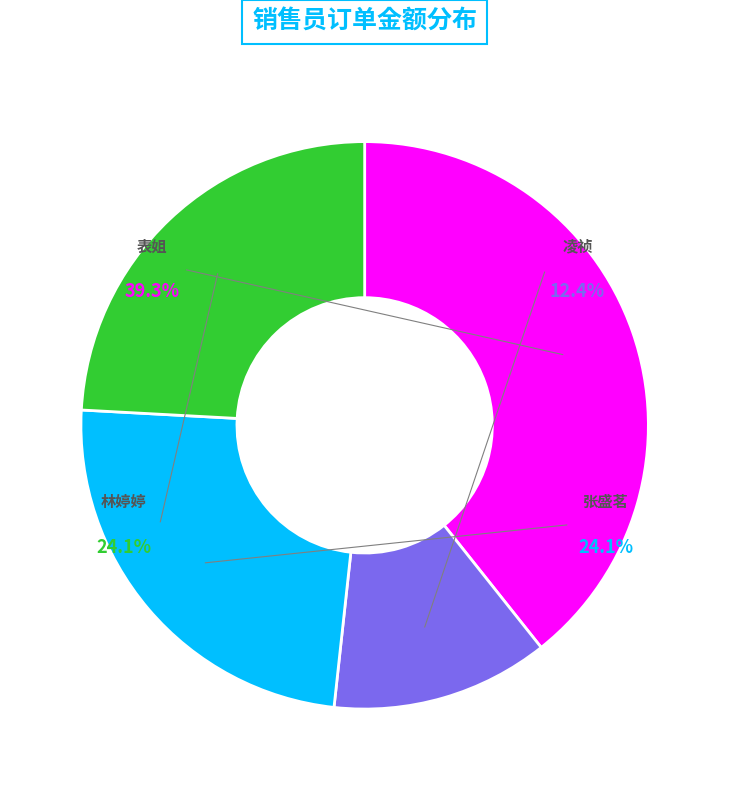

Count the number of slices in the pie.

4